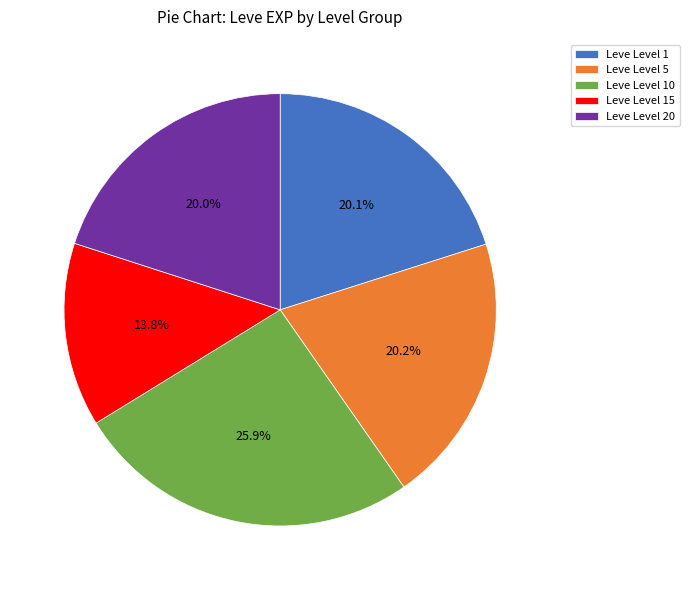

Combined, what portion of the pie is Leve Level 5 and Leve Level 10?

46.1%